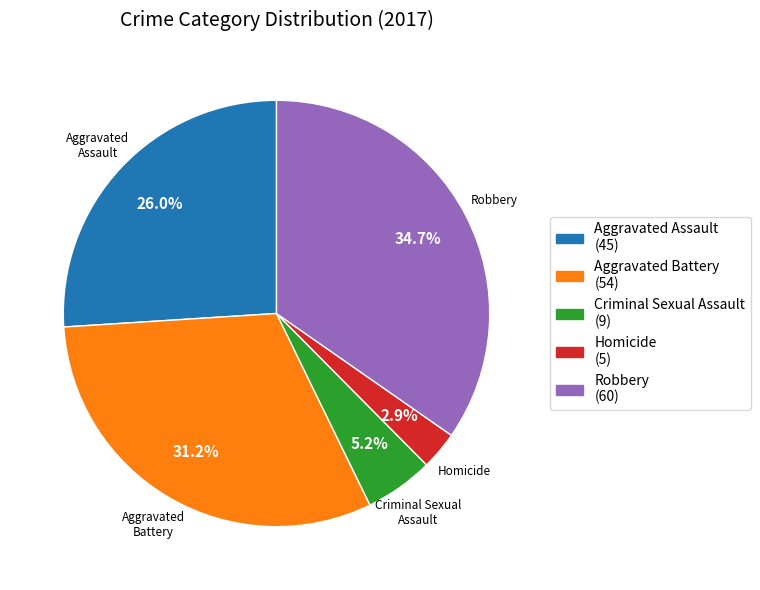

Rank the categories by value from lowest to highest.

Homicide, Criminal Sexual Assault, Aggravated Assault, Aggravated Battery, Robbery